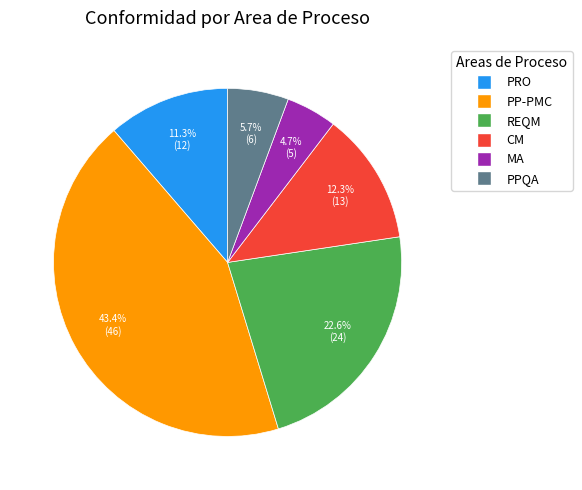

Approximately how many times larger is the value at CM compared to REQM?

0.5